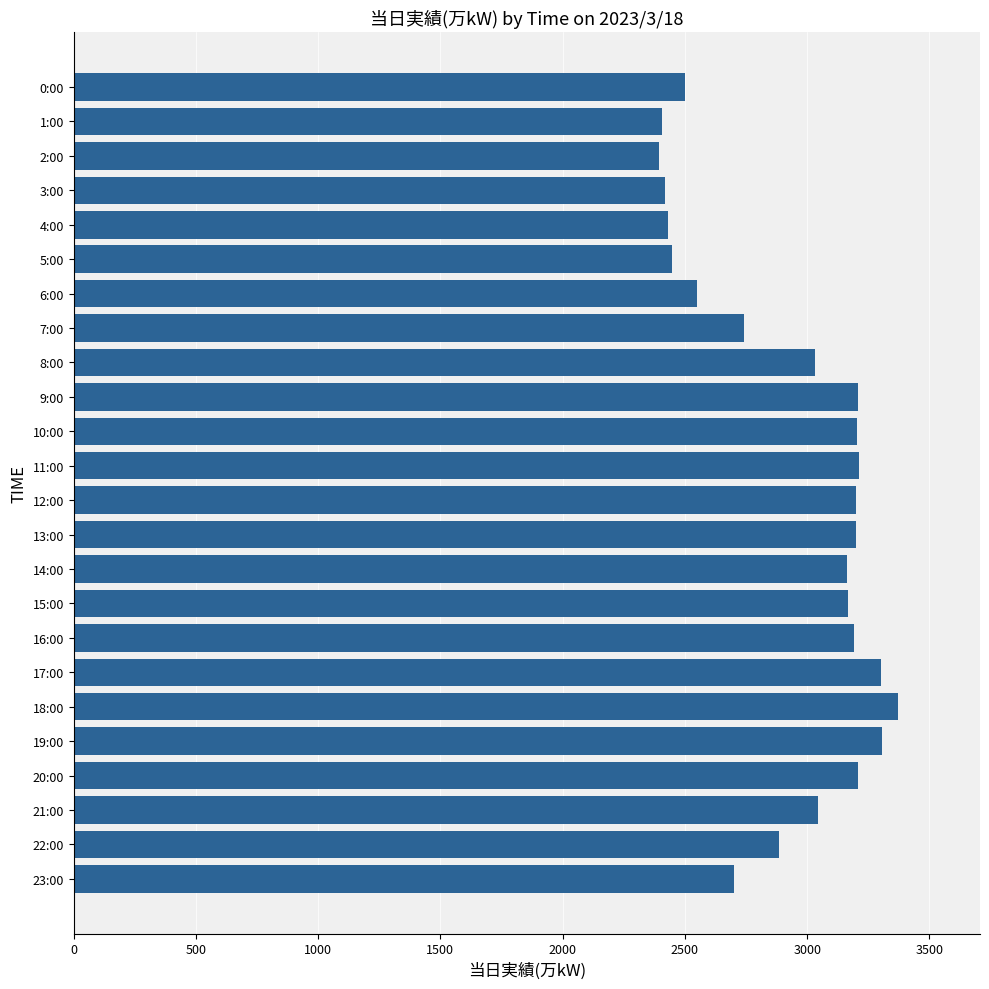

What is the smallest value displayed?

2396